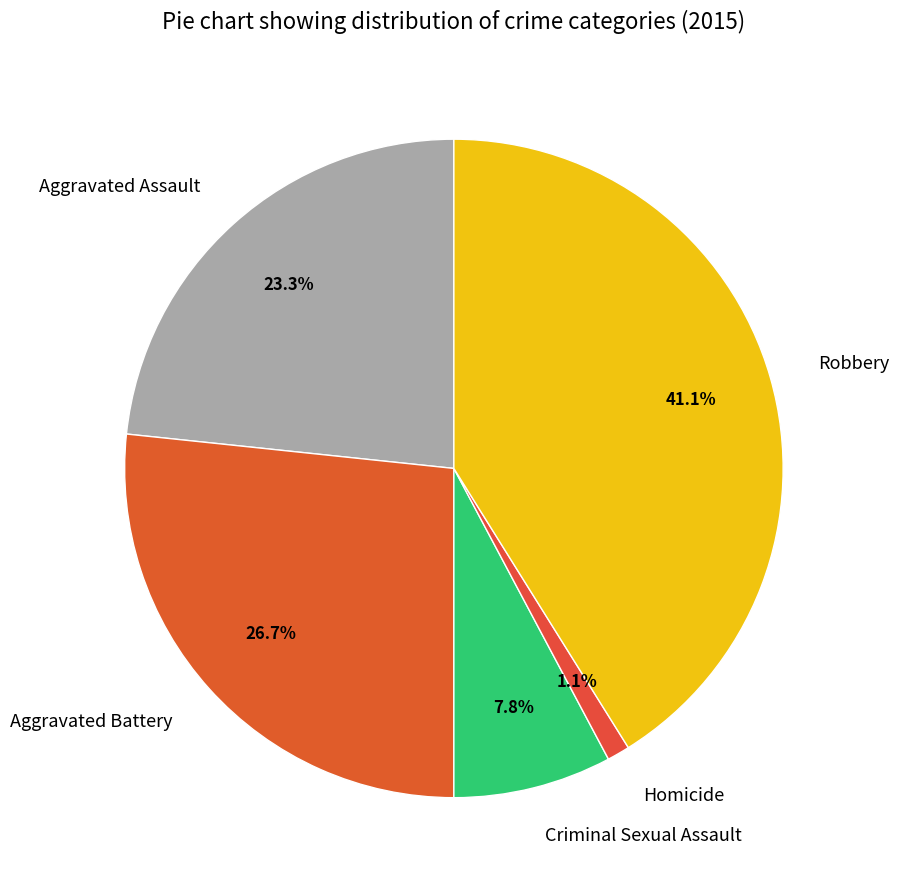

Is there a majority slice in this chart?

No